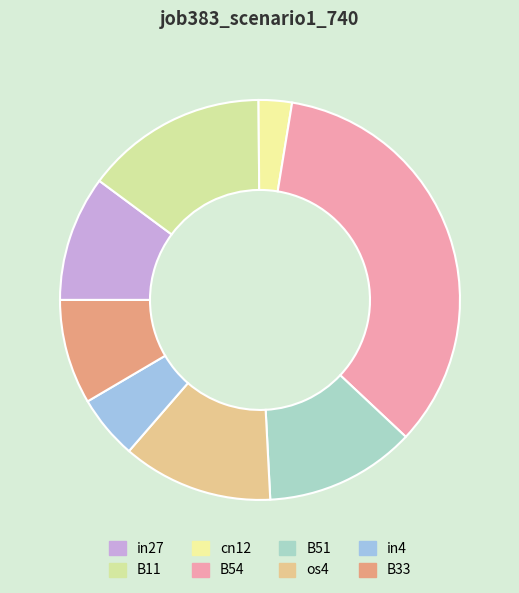

To the nearest percent, what portion does cn12 represent?

3%